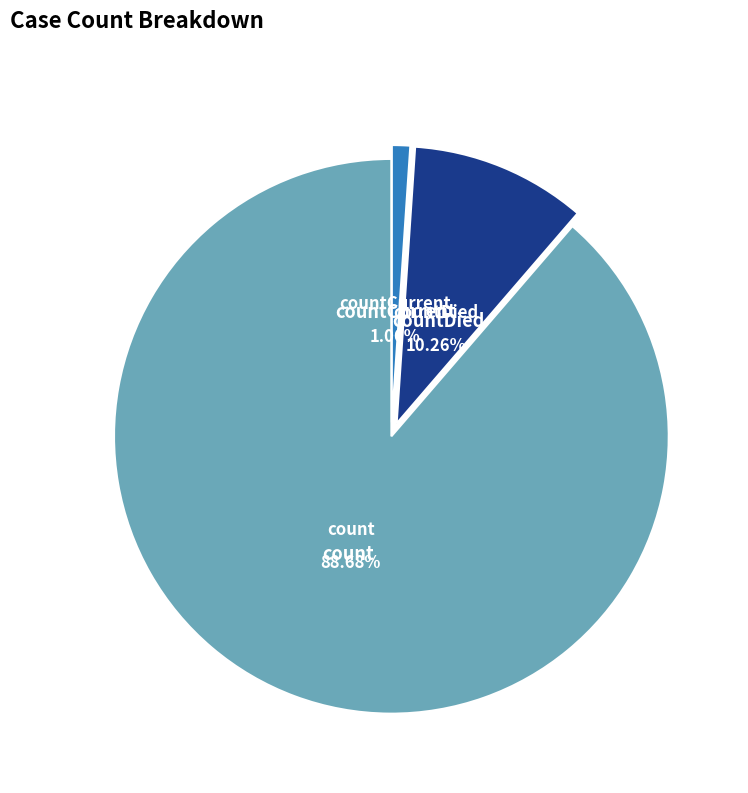

The countDied slice represents 10% of the pie. True or false?

True